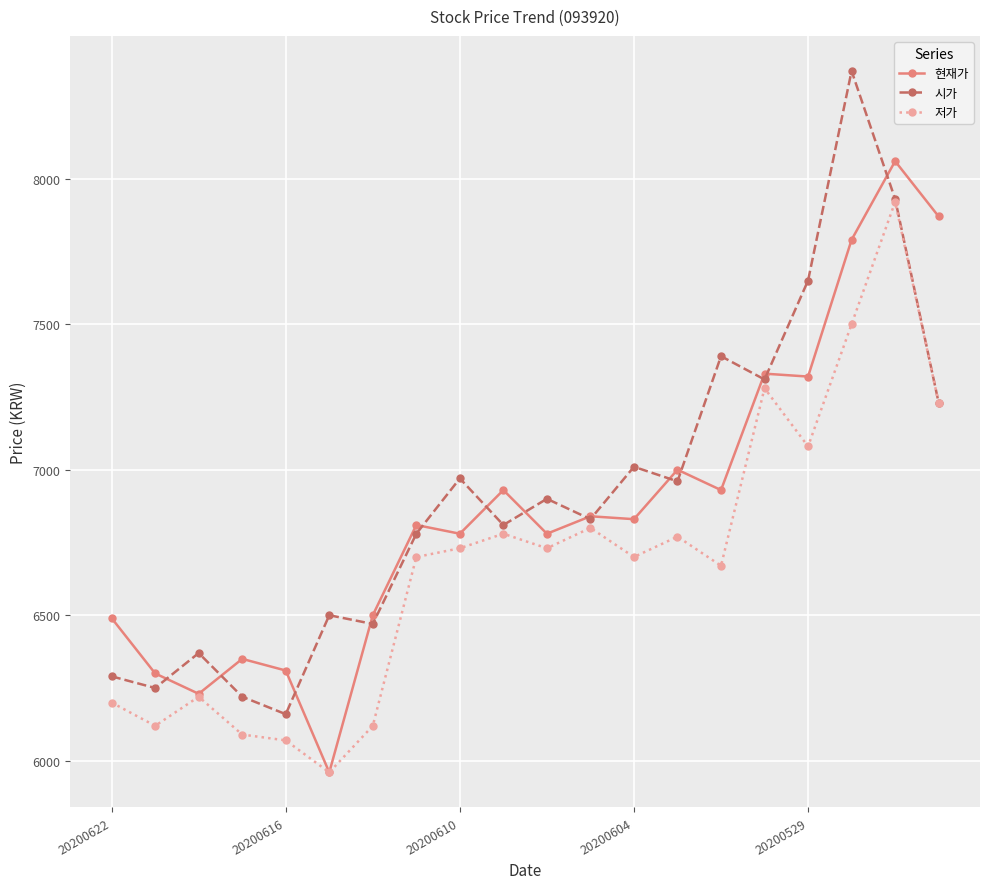

At how many categories does at least one series exceed 6865?

11